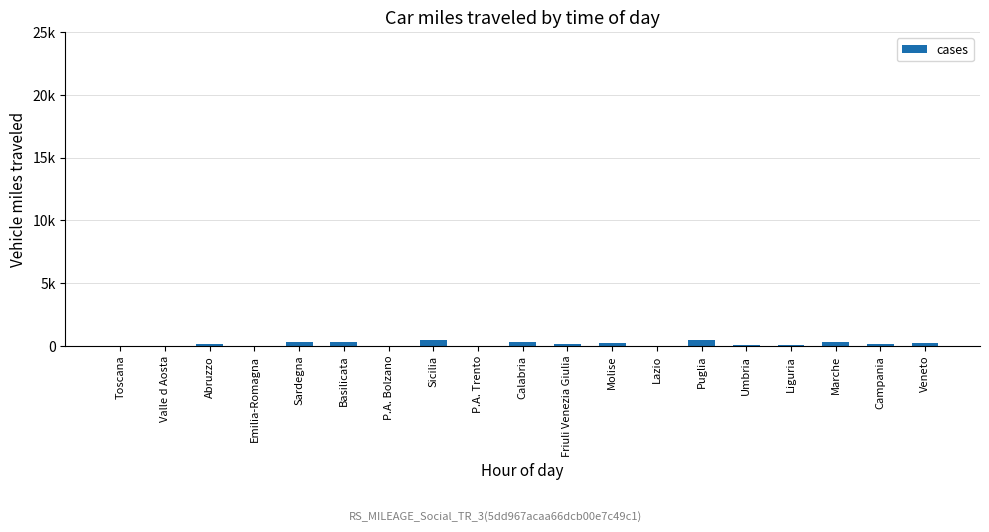

What is the label of the 6th bar from the right?

Puglia